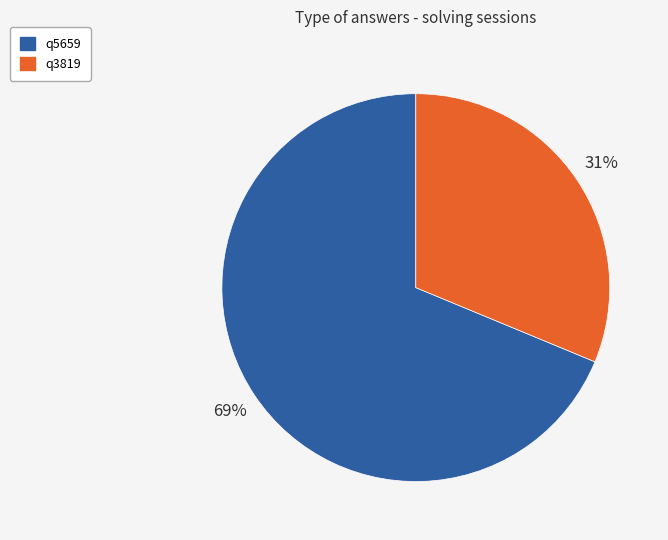

Is q3819 the majority of the pie?

No